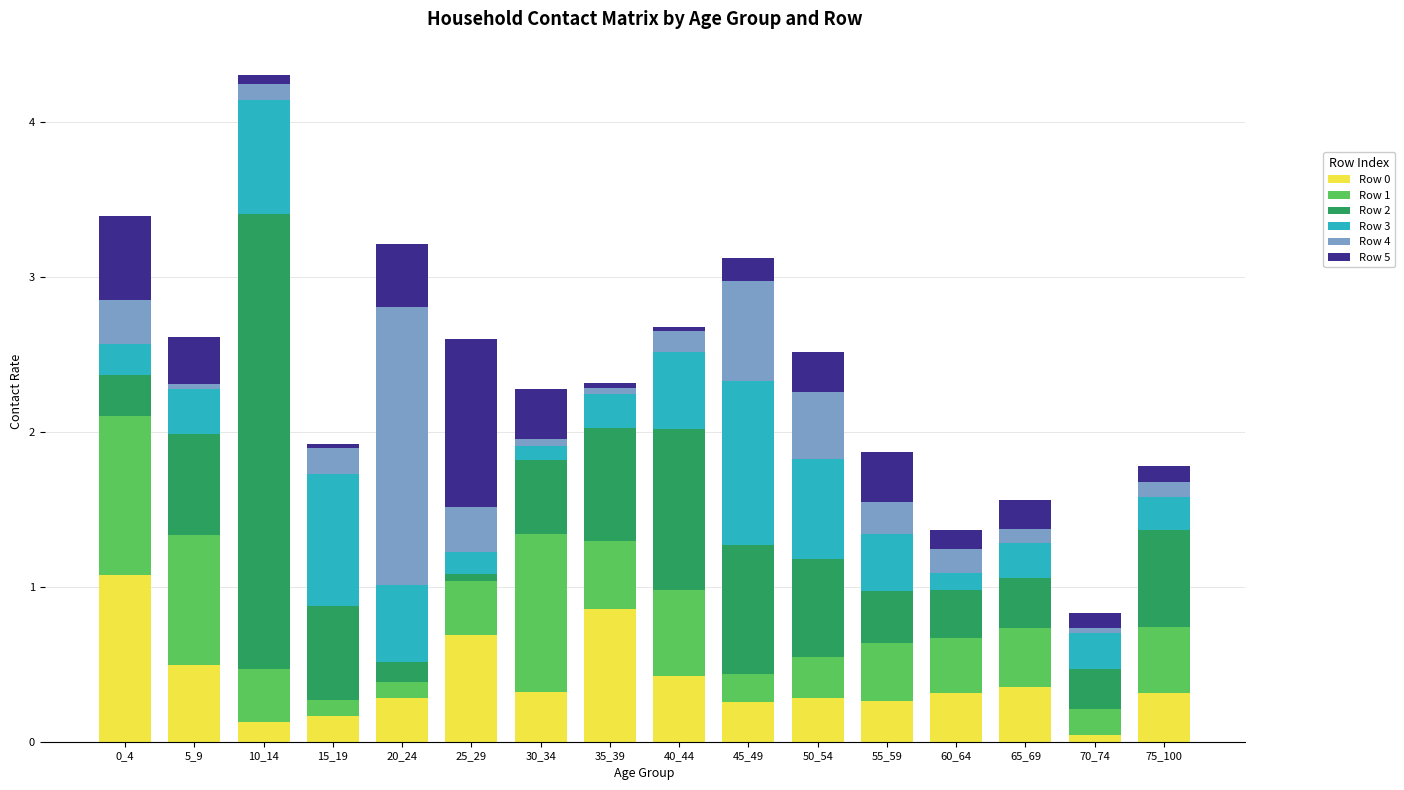

How many categories are shown in the chart?

16